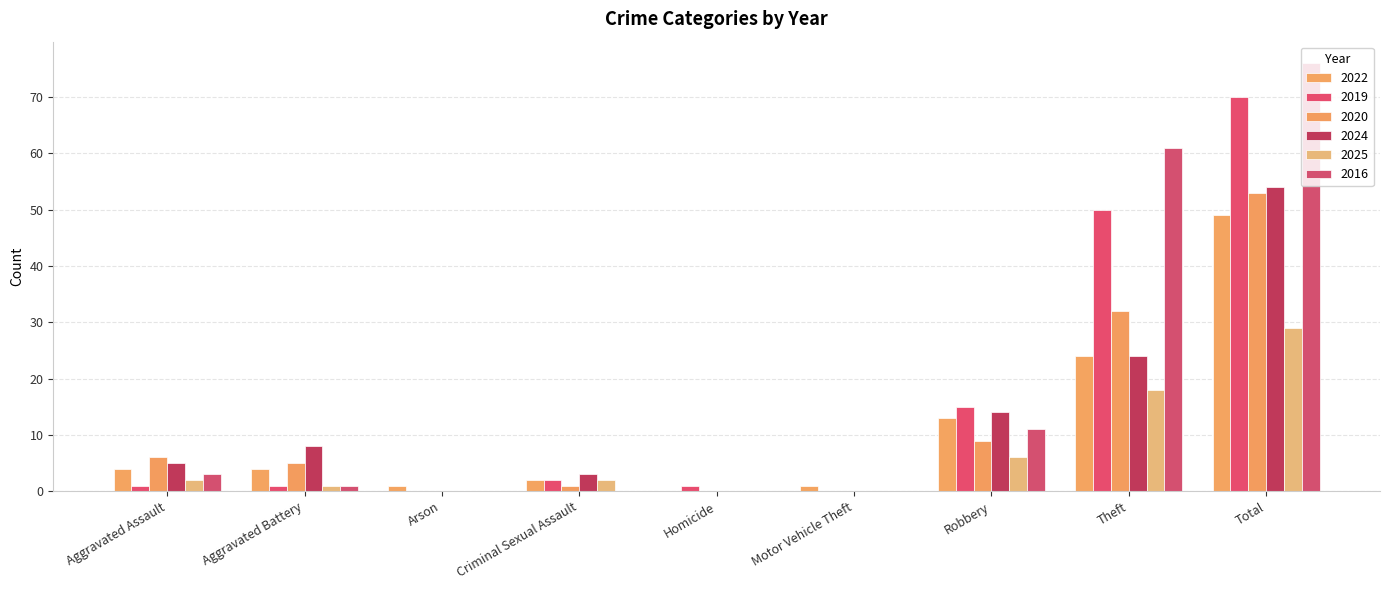

What is the difference between the second highest and minimum values in the 2016 series?

61